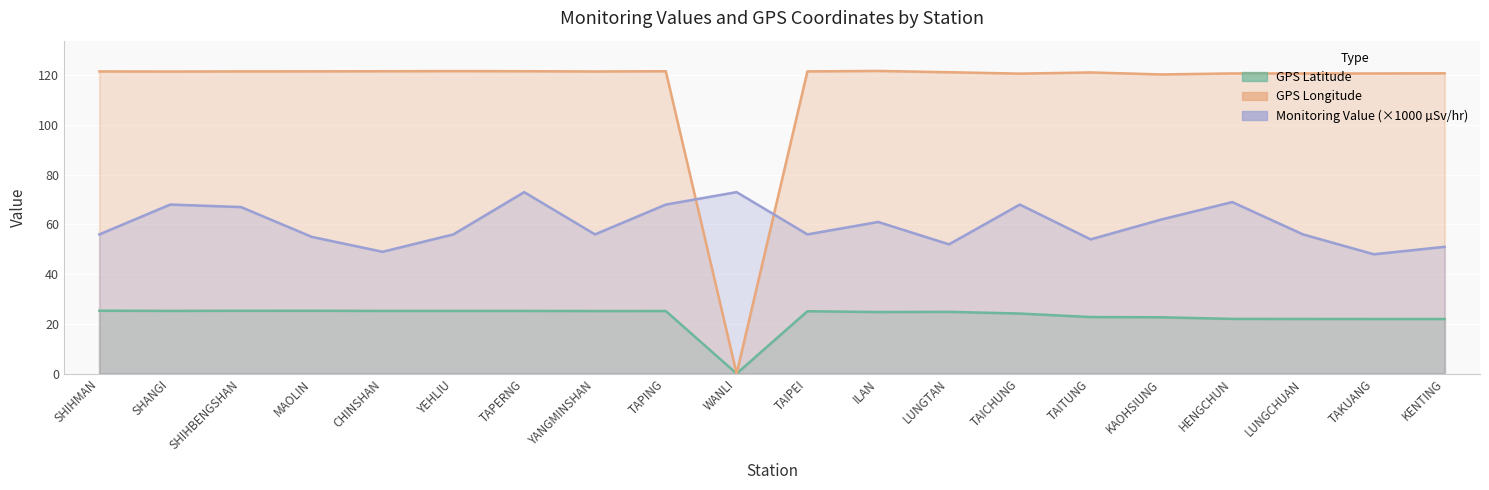

In GPS Longitude, how many points are higher than both neighbors (excluding endpoints)?

5